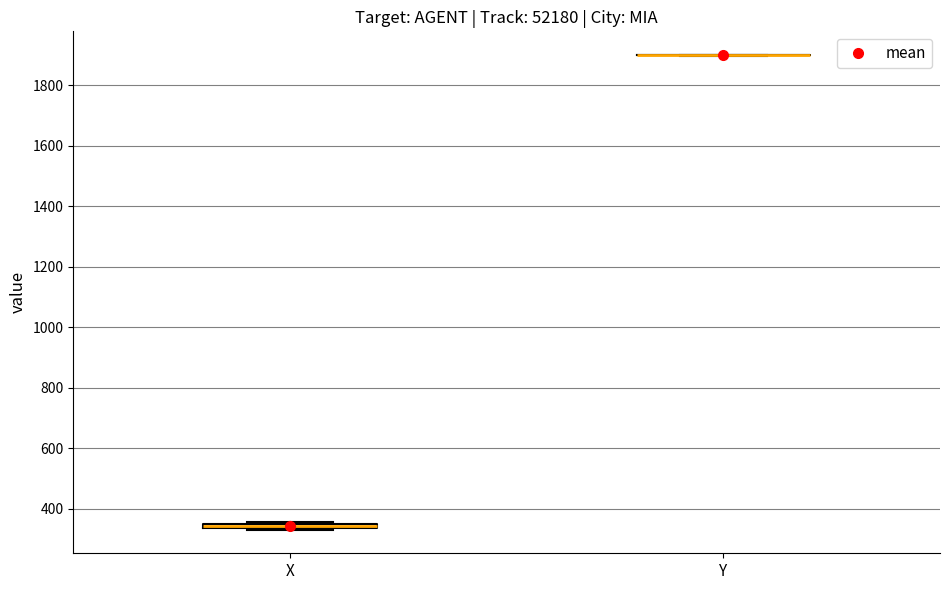

Where is the upper edge of the box for X on the y-axis? The values are not printed on the chart, so give them approximately, as read against the axis.

360